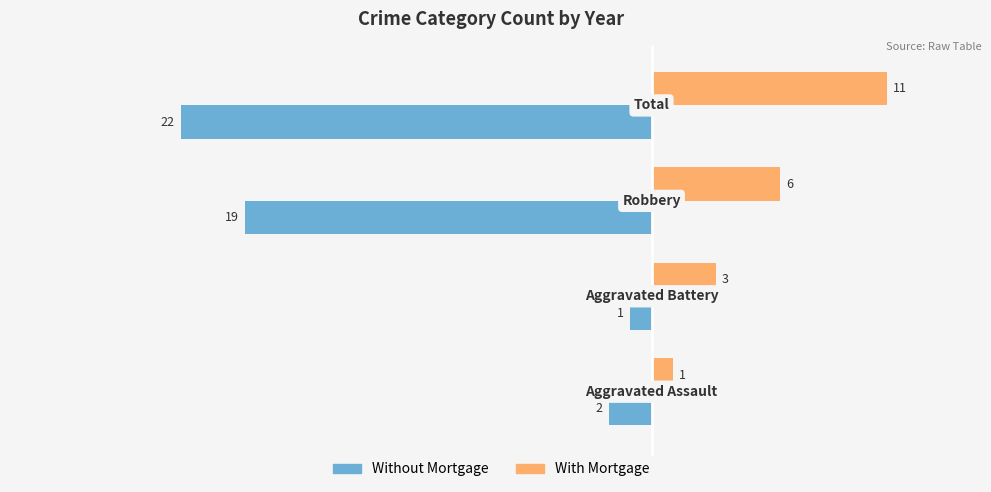

What is the greatest value displayed?

11